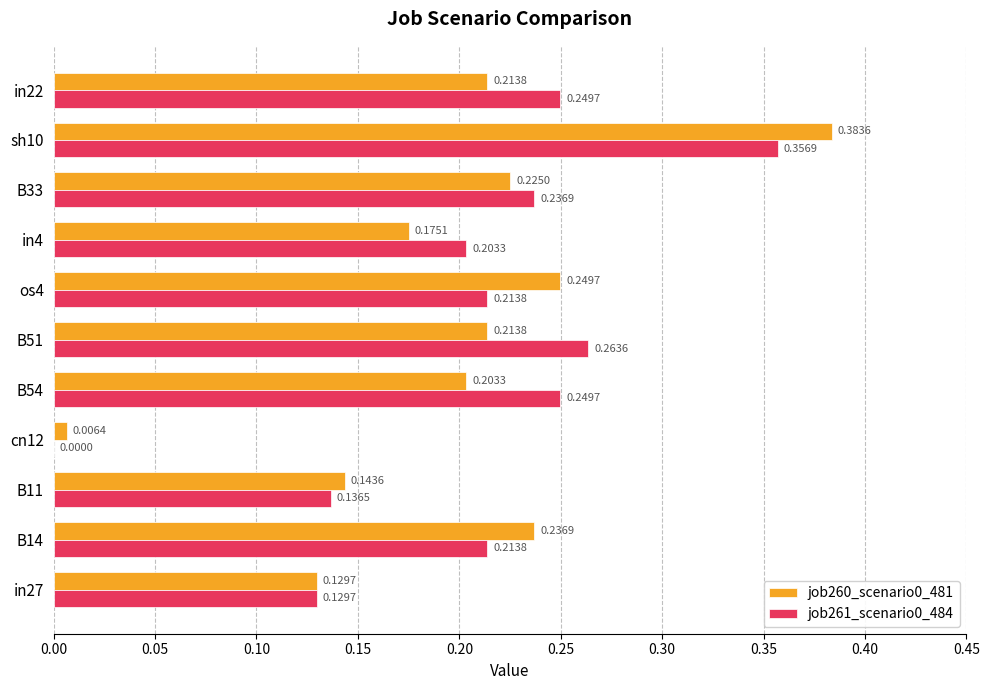

What is the total value across all series at in22?

0.5